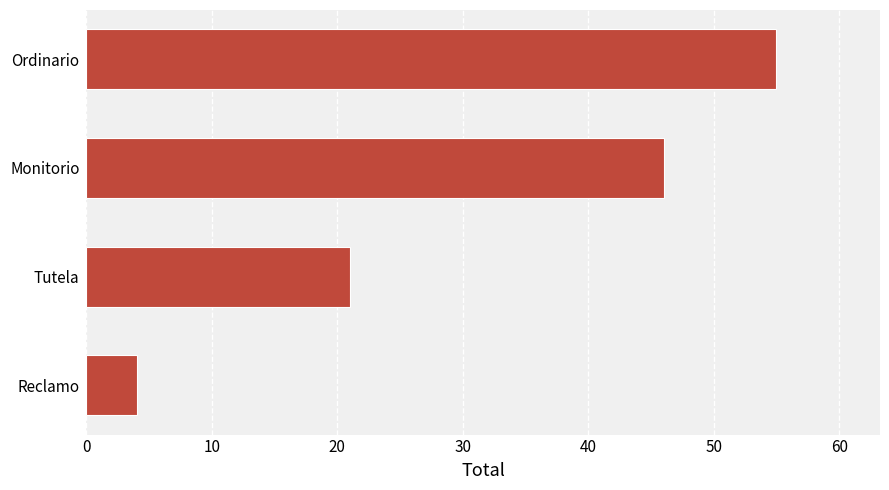

What is the greatest value displayed?

55